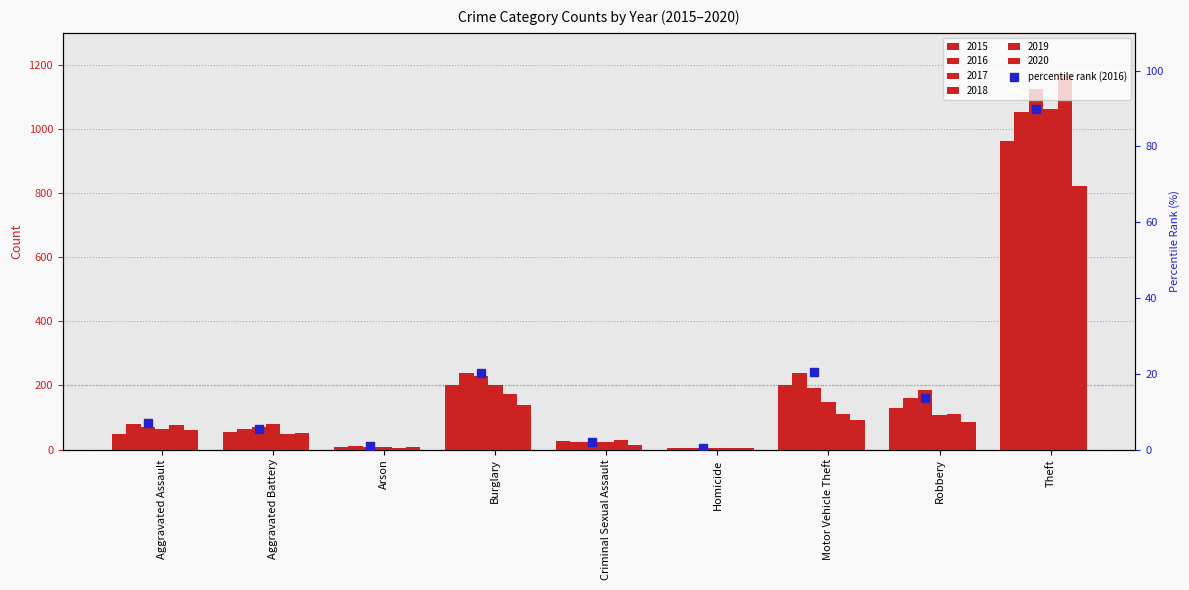

Reading left to right, what are all the values shown in this chart?

6.9	5.5	1.0	20.3	2.0	0.3	20.4	13.6	89.9